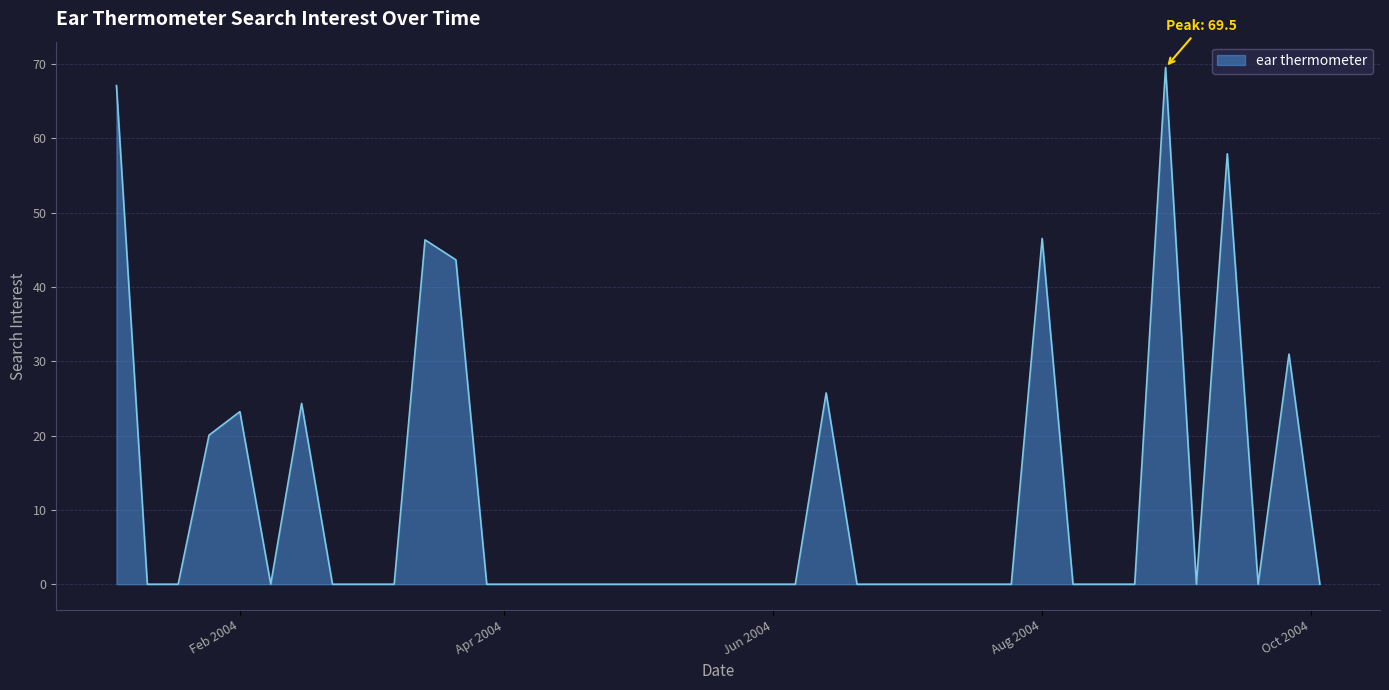

What is the maximum value shown in the chart?

69.5